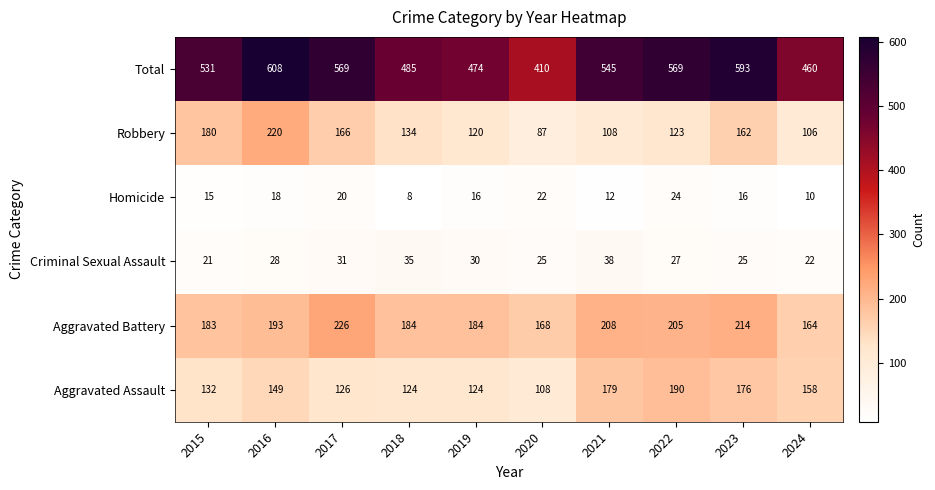

What is the sum of all Homicide values?

161